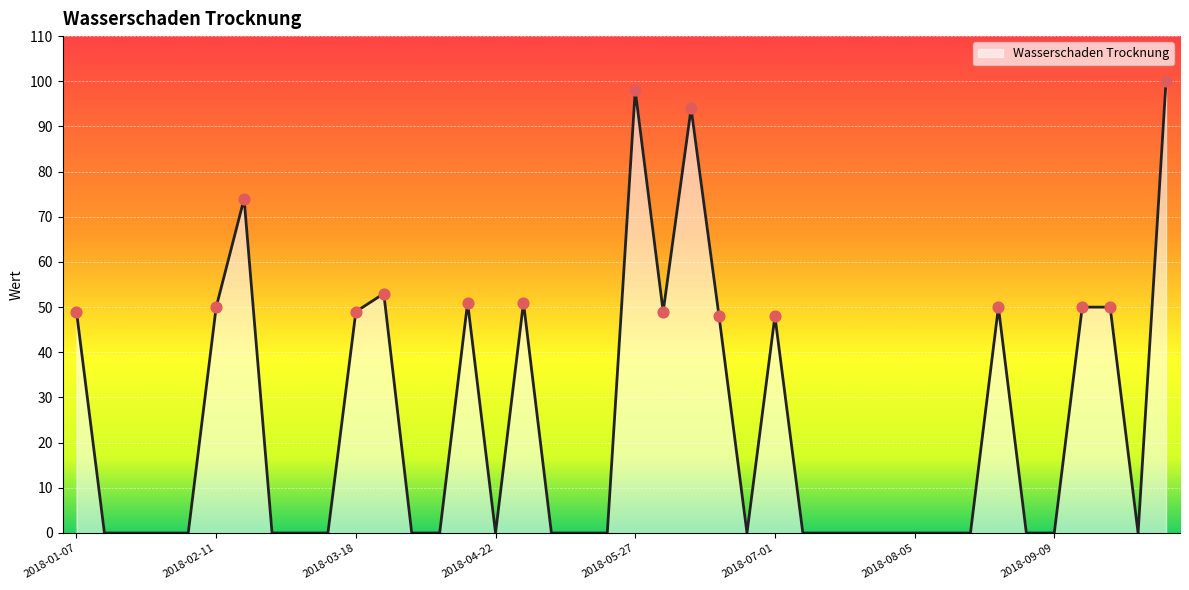

What is the greatest value displayed?

100